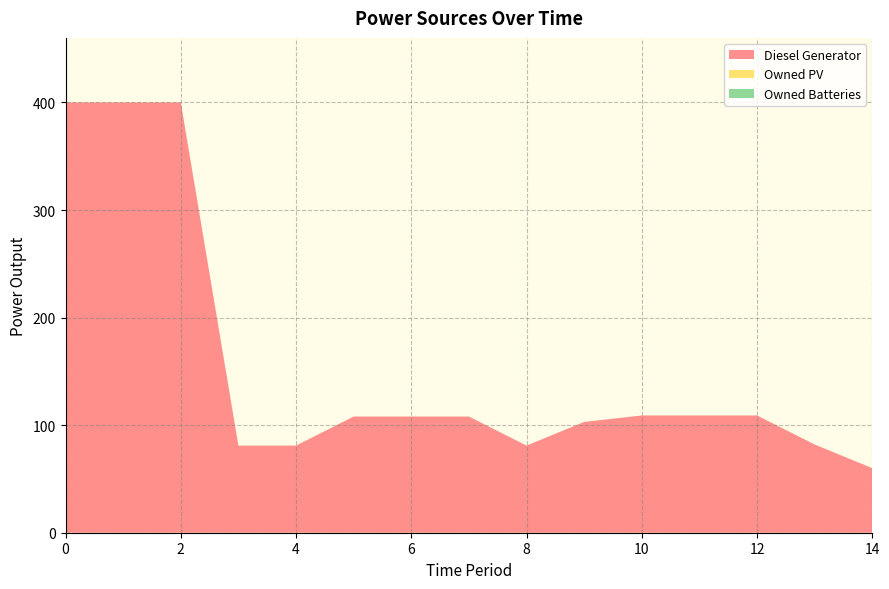

Reading left to right, extract all data points from this chart.

Diesel Generator: 0=400.0	1=400.0	2=400.0	3=81.0	4=81.0	5=108.0	6=108.0	7=108.0	8=81.0	9=103.0	10=109.0	11=109.0	12=109.0	13=82.0	14=60.0
Owned PV: 0=0.0	1=0.0	2=0.0	3=0.0	4=0.0	5=0.0	6=0.0	7=0.0	8=0.0	9=0.0	10=0.0	11=0.0	12=0.0	13=0.0	14=0.0
Owned Batteries: 0=0.0	1=0.0	2=0.0	3=0.0	4=0.0	5=0.0	6=0.0	7=0.0	8=0.0	9=0.0	10=0.0	11=0.0	12=0.0	13=0.0	14=0.0